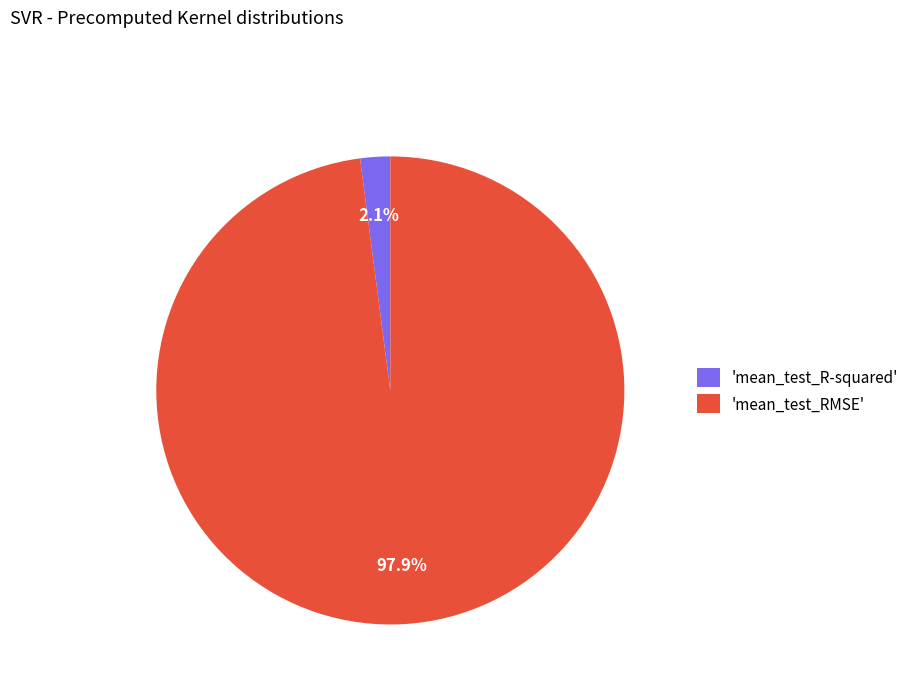

Rank the categories by value from highest to lowest.

'mean_test_RMSE', 'mean_test_R-squared'